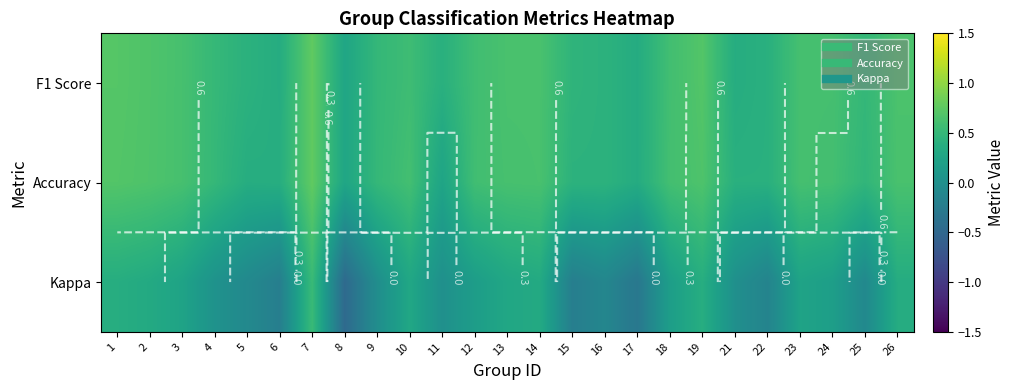

Count the number of data series in this chart.

3